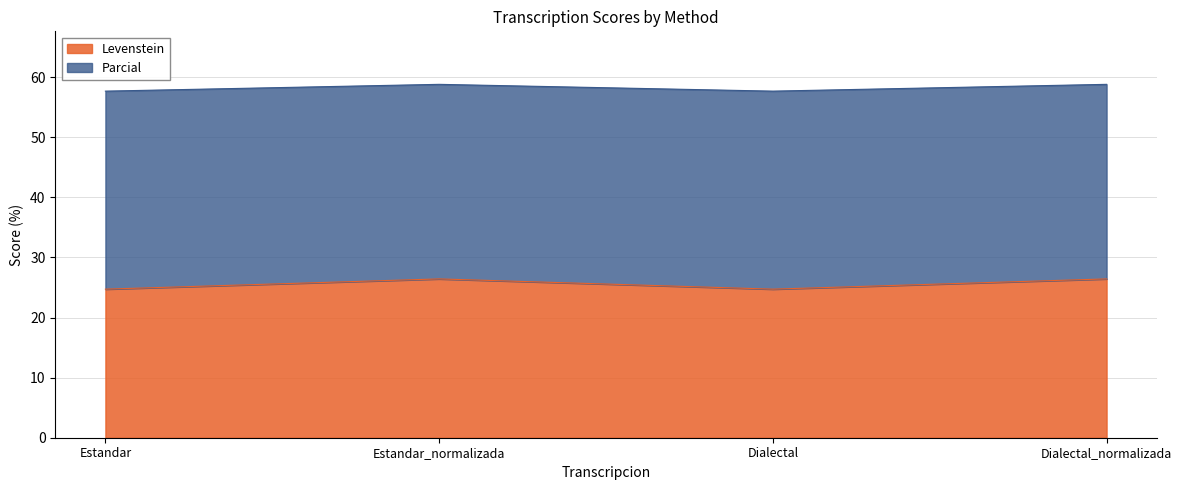

At which label does Levenstein reach its peak?

Estandar_normalizada